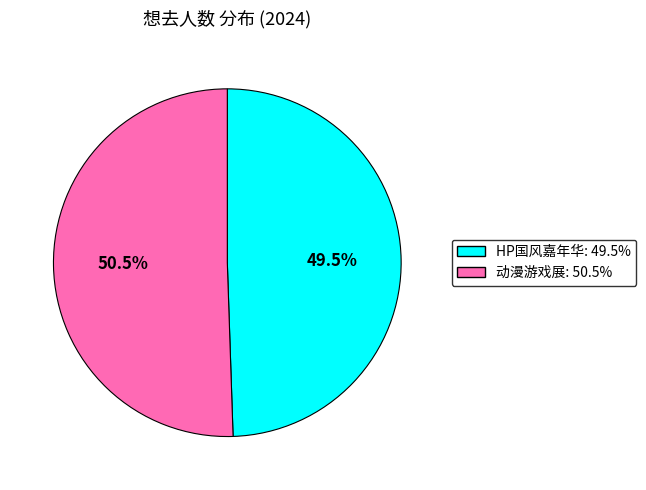

Does any single category account for the majority?

Yes